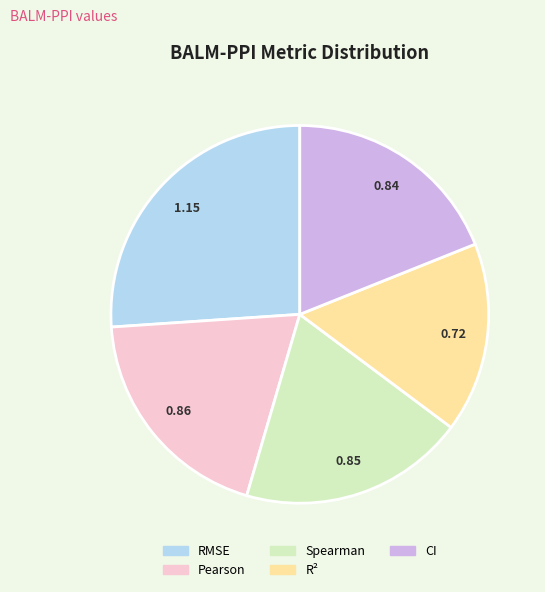

Does Spearman account for over 50% of the chart?

No